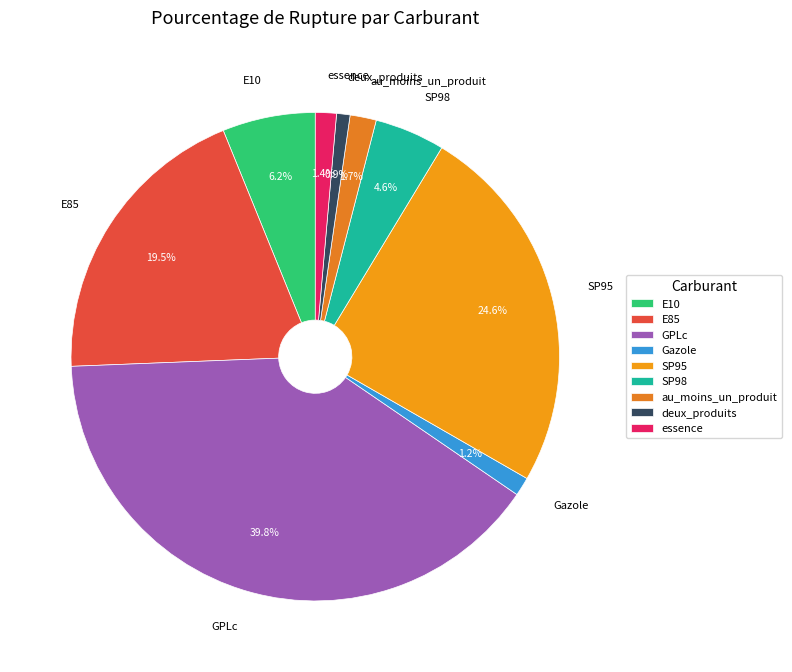

Between au_moins_un_produit and E85, which is larger?

E85